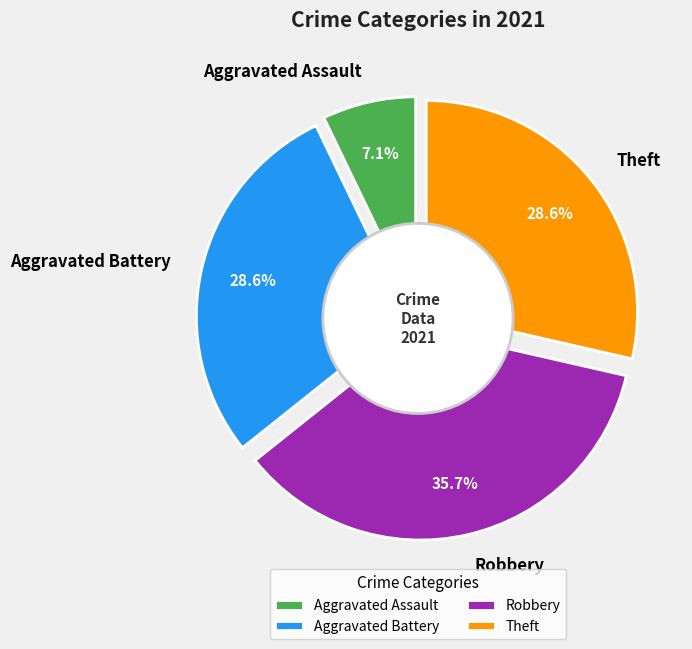

Is there a majority slice in this chart?

No